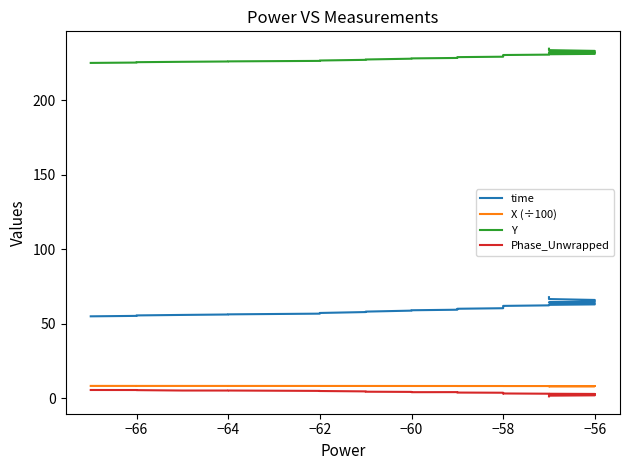

True or false: time and Y intersect in this chart.

False